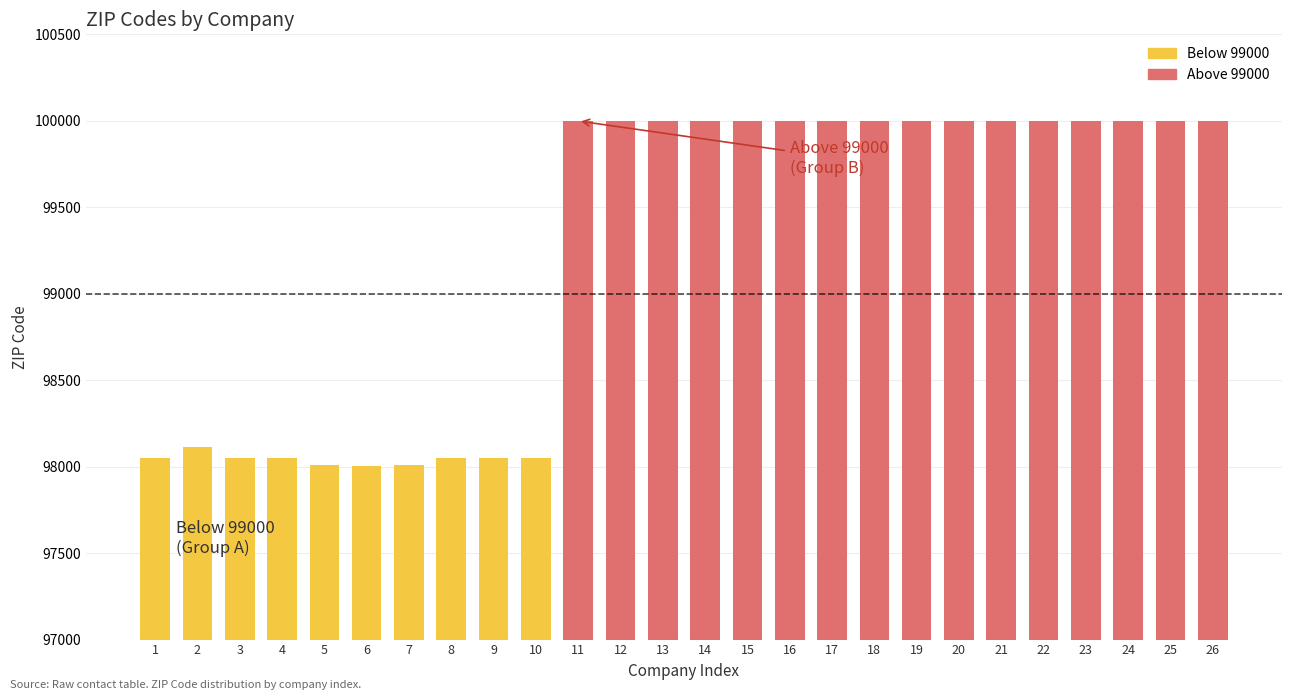

What is the change in value from 1 to 24?

+1947